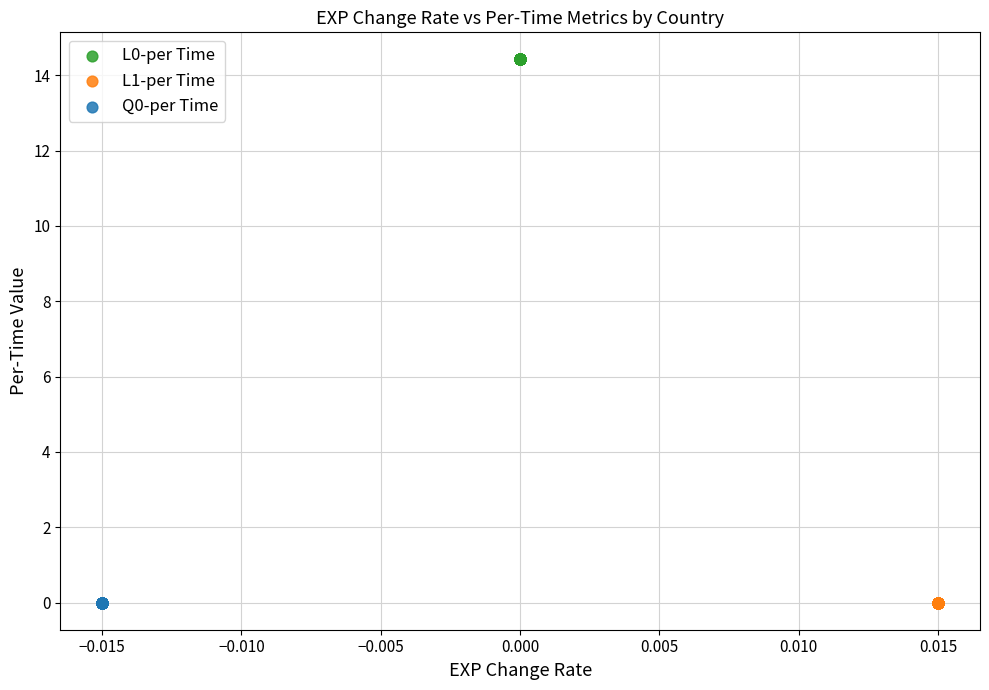

Which series contains the highest Y value?

L0-per Time